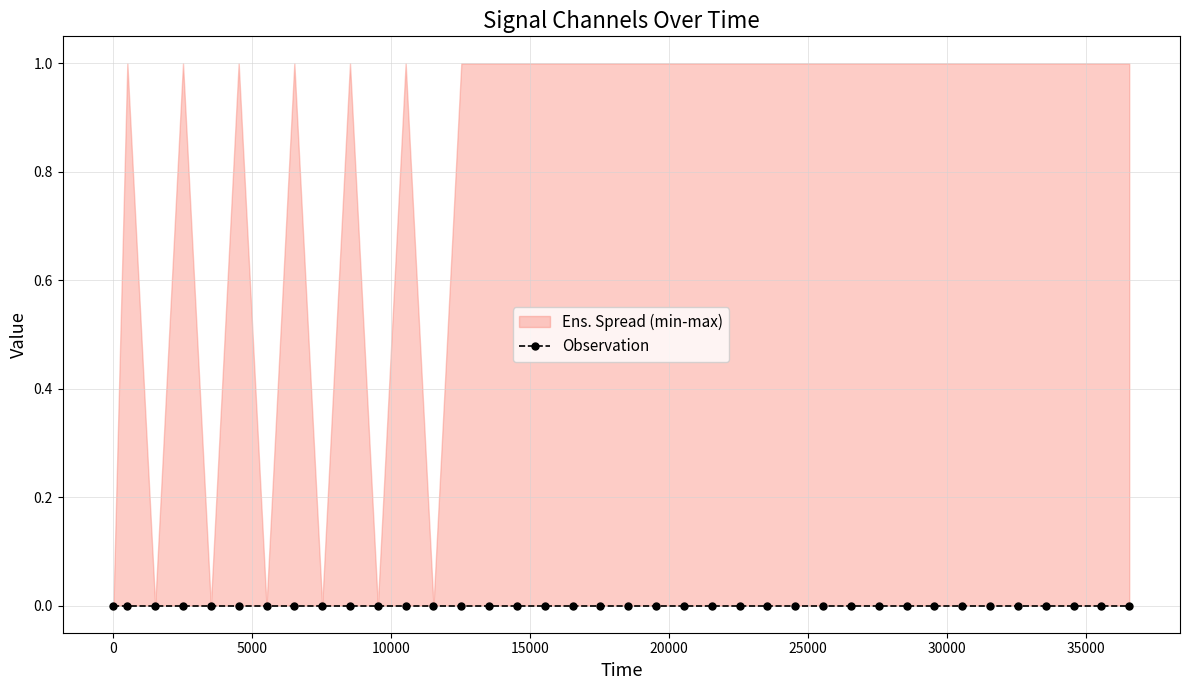

Which has a higher value, 3 or 26?

3